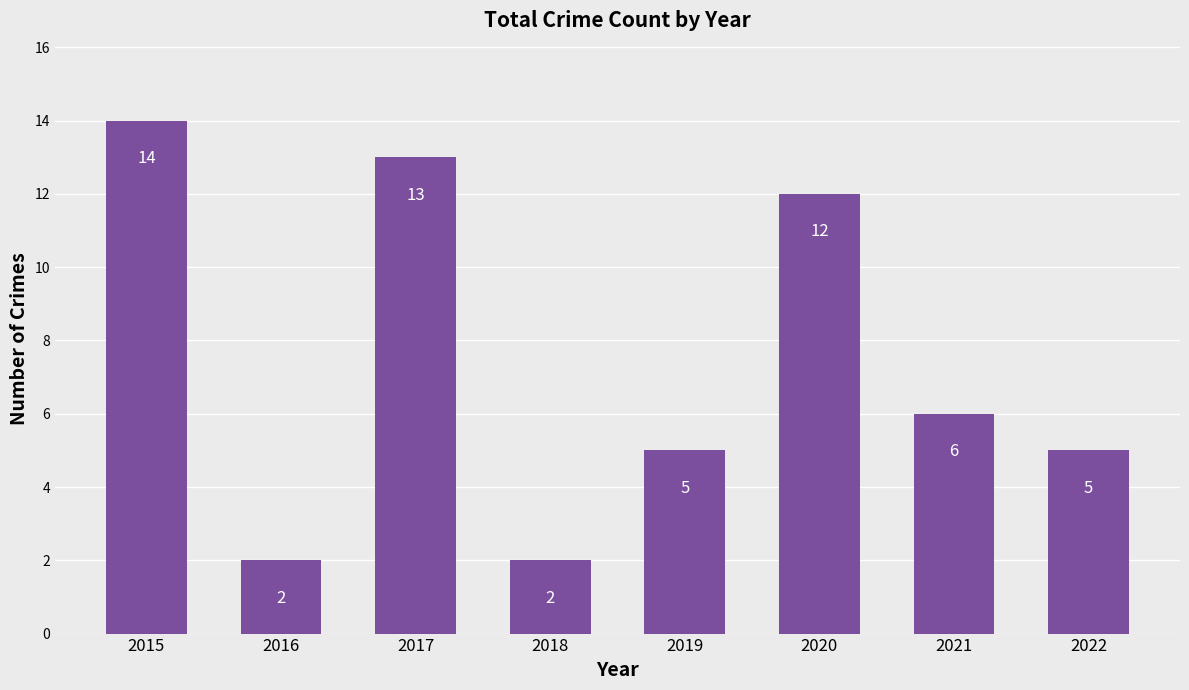

Are the bars horizontal?

No